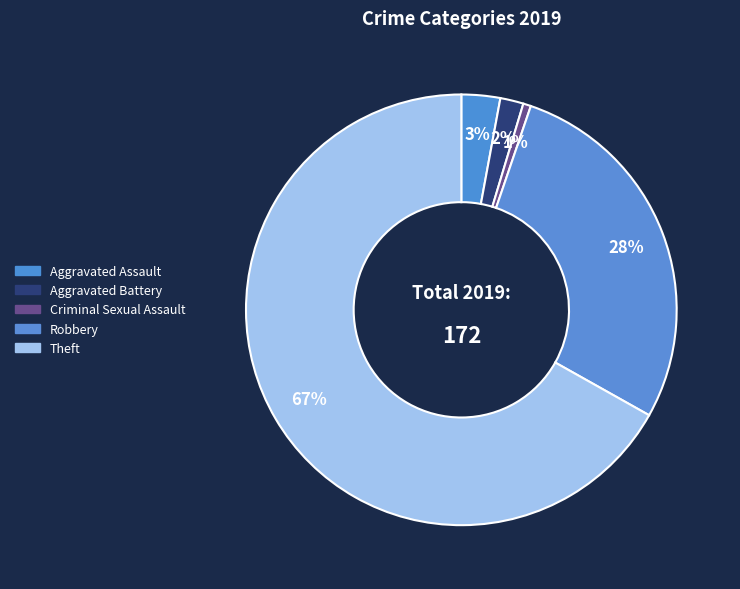

How many segments does this pie chart have?

5